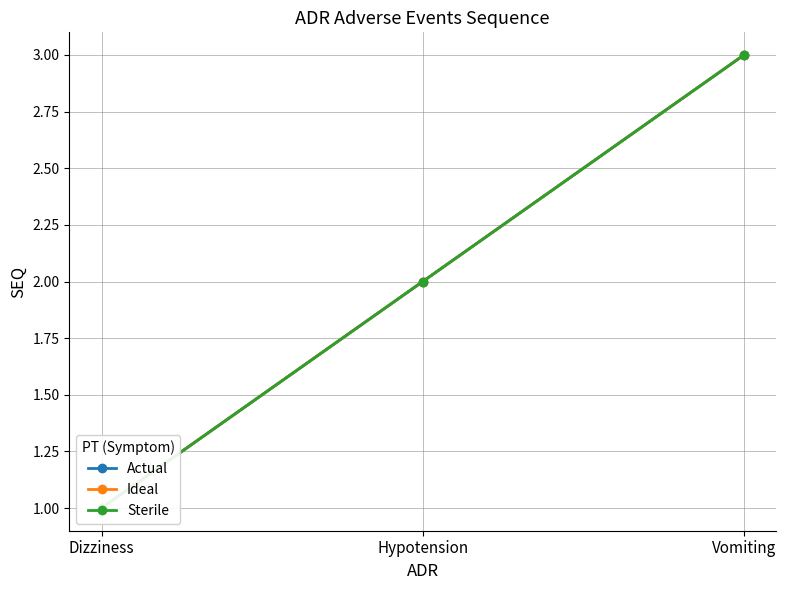

The value of Sterile at Hypotension is 2. True or false?

True